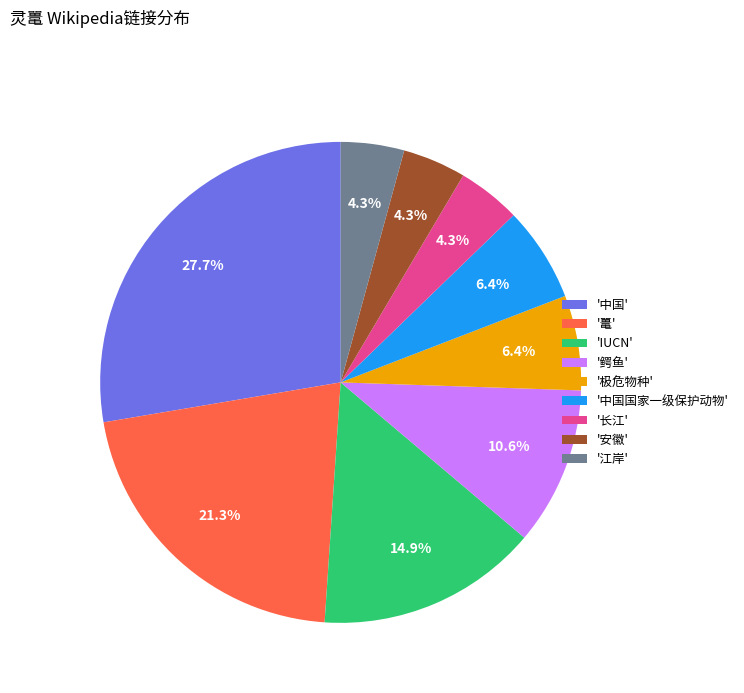

What is the largest slice in the pie chart?

'中国'